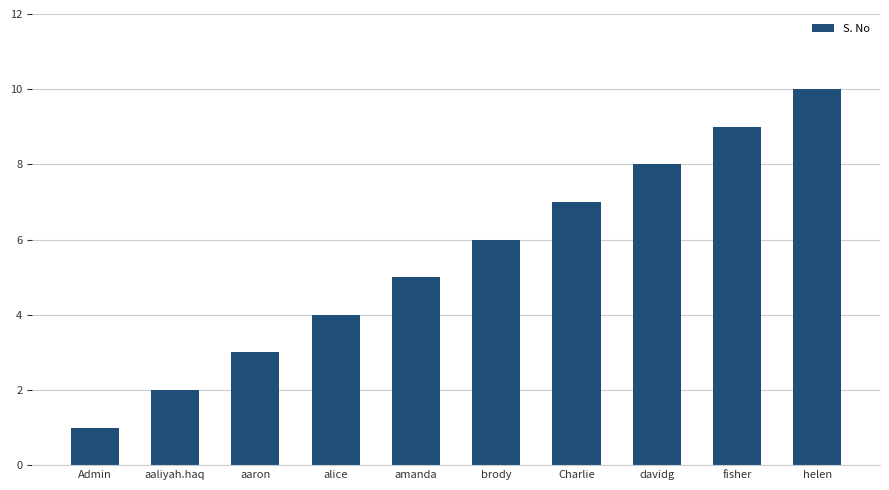

List the labels in order of value, largest first.

helen, fisher, davidg, Charlie, brody, amanda, alice, aaron, aaliyah.haq, Admin